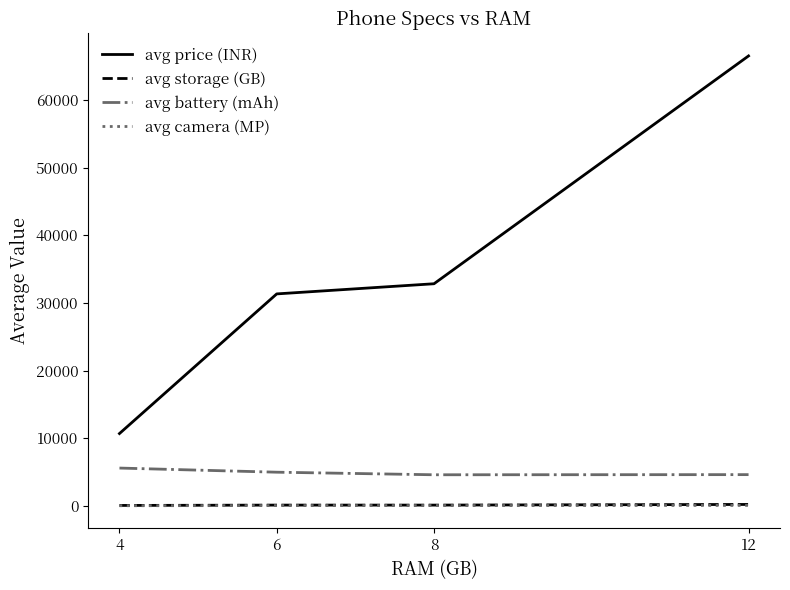

Which category has the highest value across all series?

12